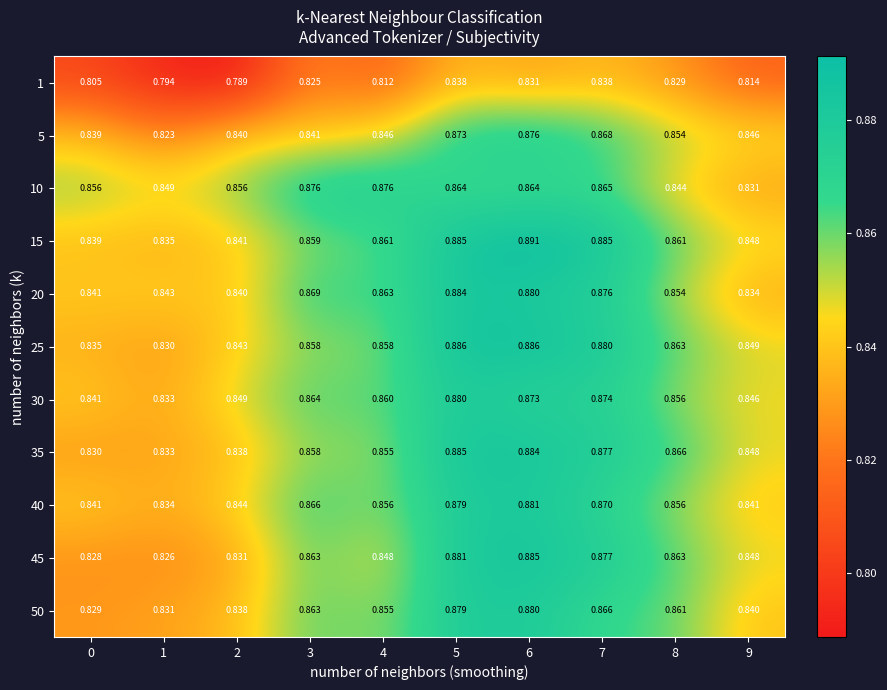

Is the value of 35 at 6 greater than the value of 5 at 2?

Yes